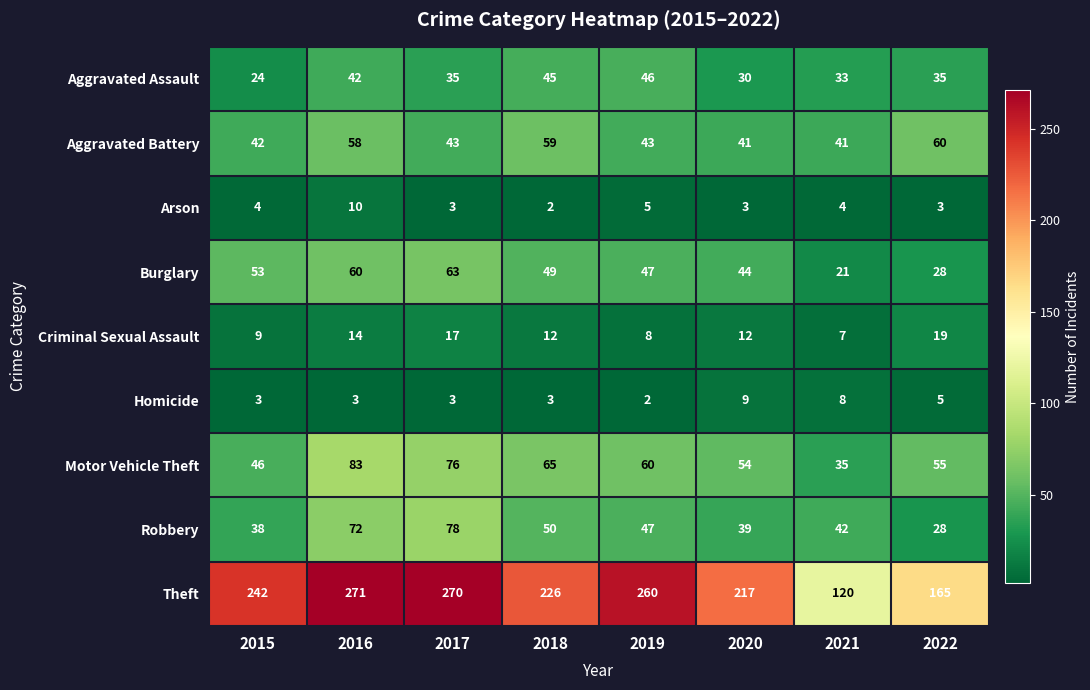

What is the sum of all Burglary values?

365